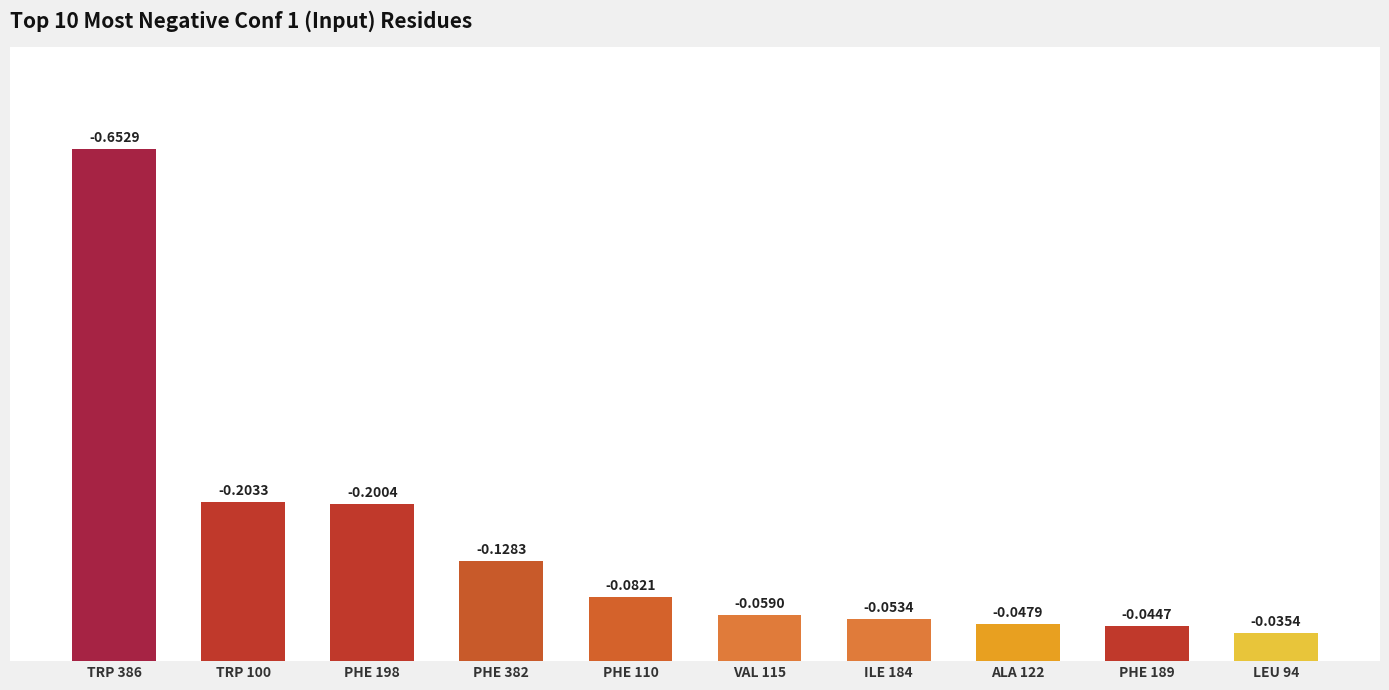

At which category does the chart reach its peak across all series?

TRP 386